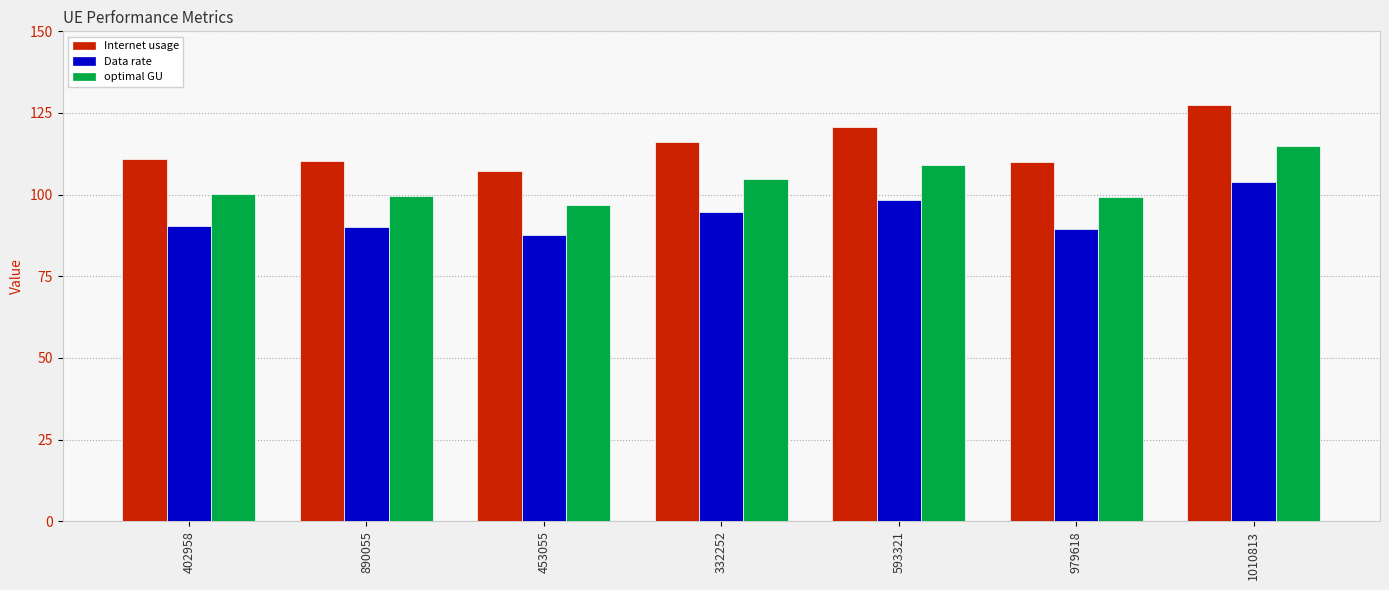

Rank the series by their average value, from lowest to highest.

Data rate, optimal GU, Internet usage